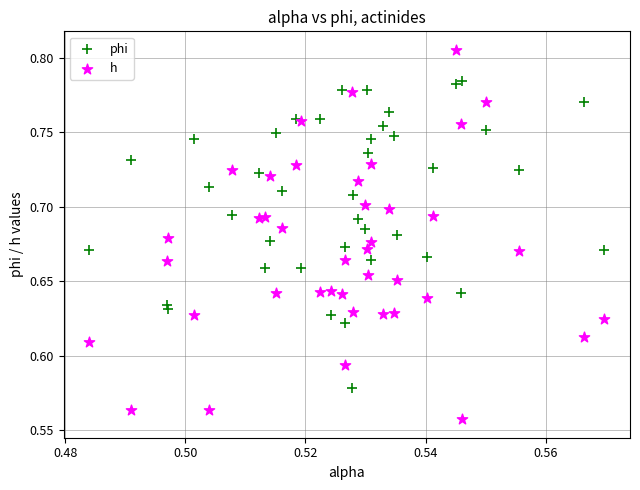

Which series reaches the minimum Y coordinate?

h